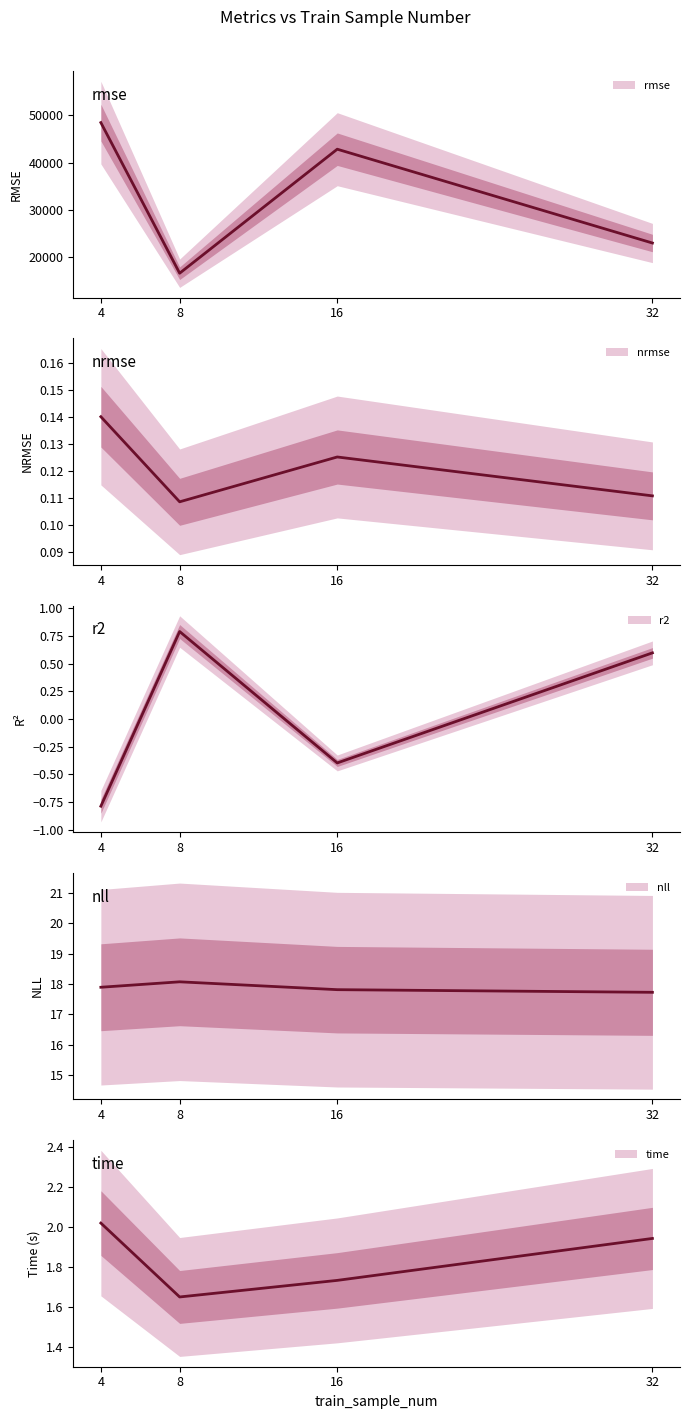

What are all the series names shown in the legend?

rmse, nrmse, r2, nll, time